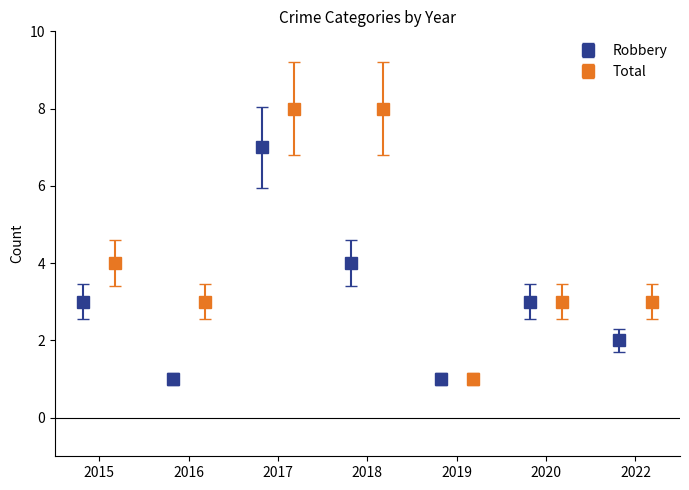

What is the value of the Robbery bar at the 6th from the left?

3.0